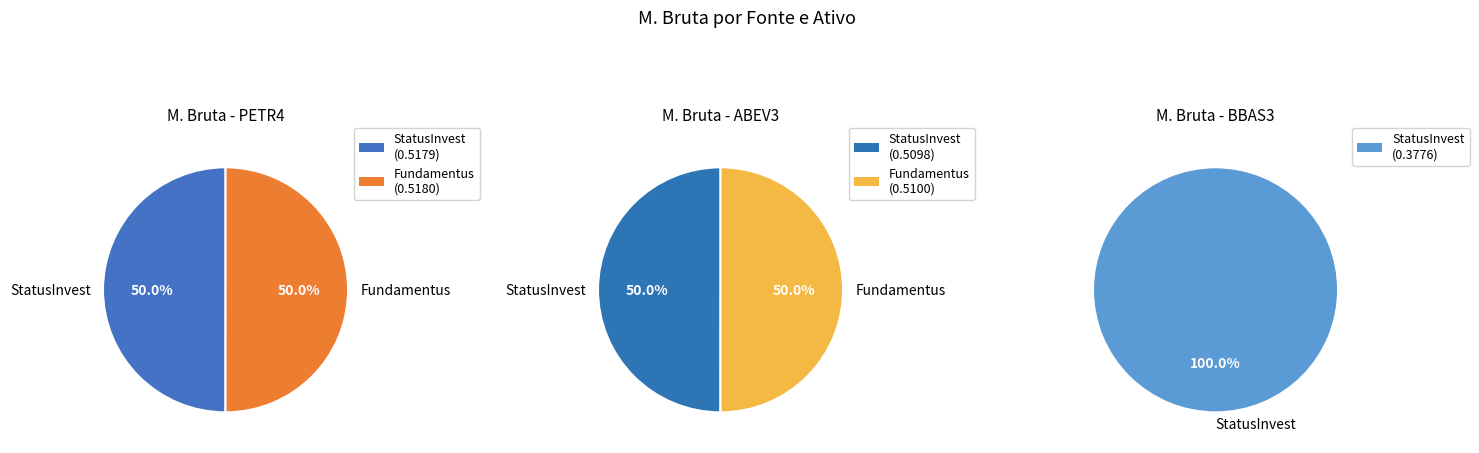

To the nearest percent, what portion does StatusInvest represent?

100%